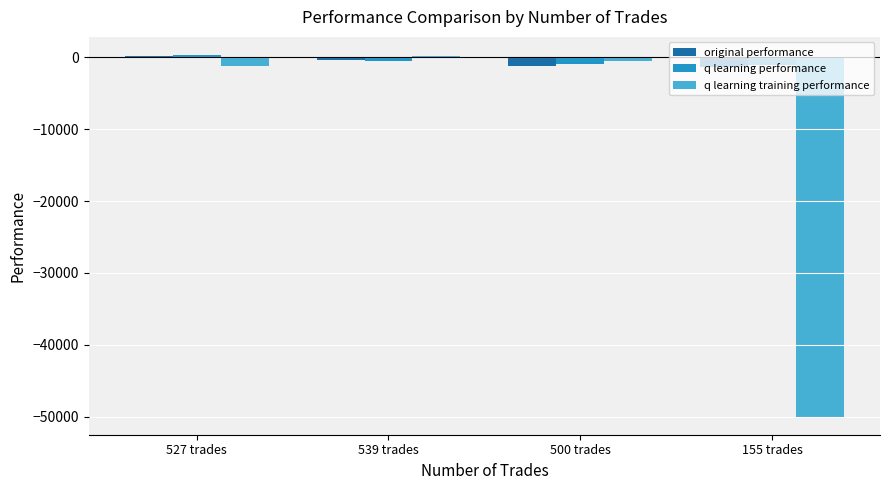

How many positive values does the q learning performance series have?

1